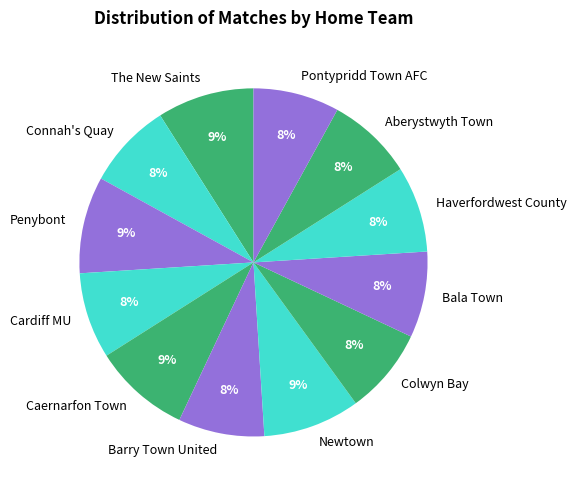

Between Bala Town and The New Saints, which is larger?

The New Saints